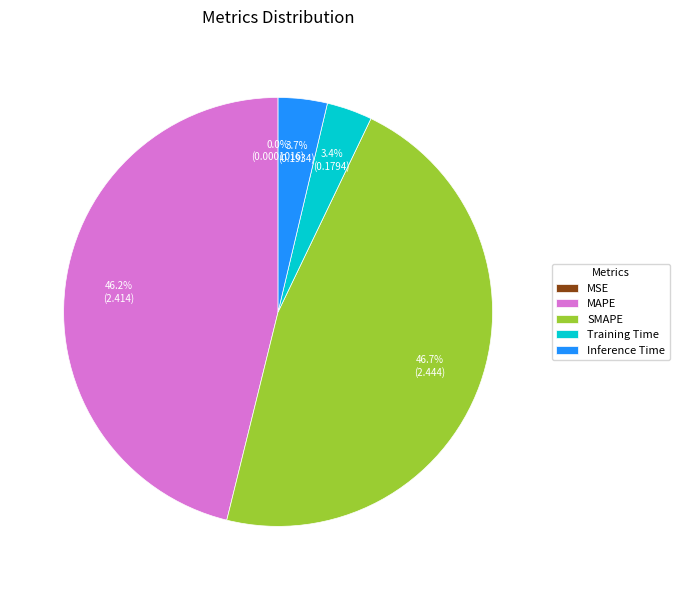

To the nearest percent, what is the average slice percentage?

20%